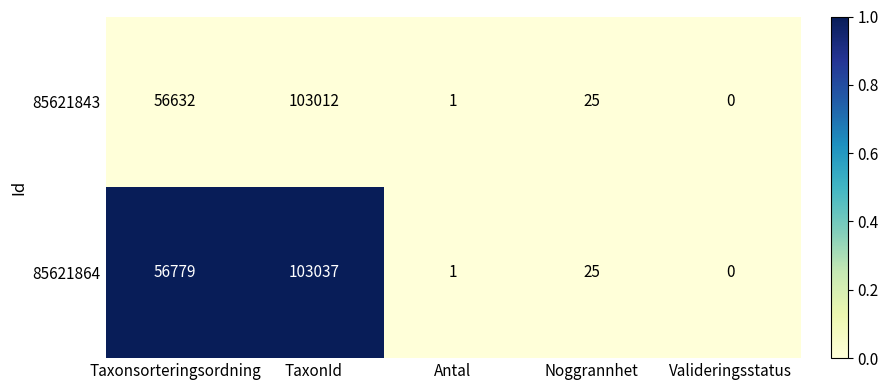

Which series has the largest range (max minus min)?

85621864